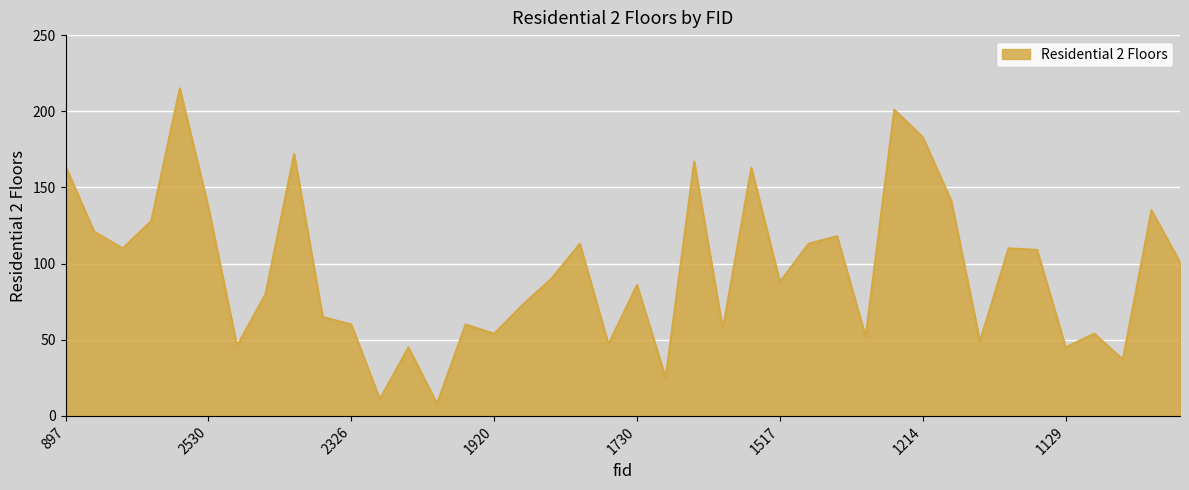

What is the minimum value shown in the chart?

8